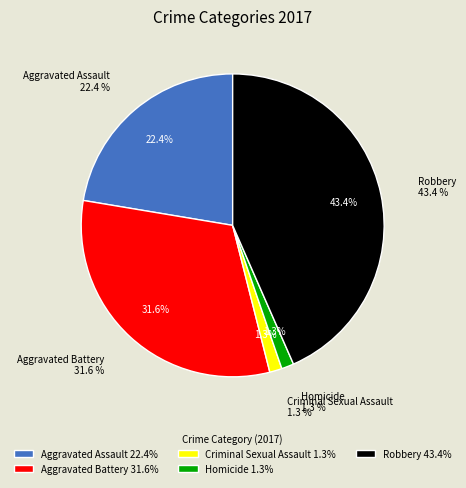

Between Homicide and Robbery, which is larger?

Robbery